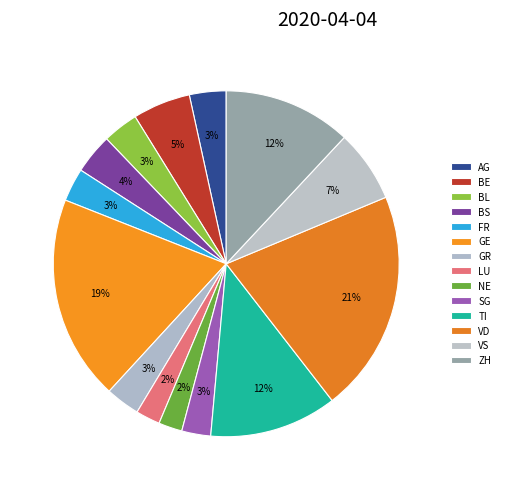

How many slices are in this pie chart?

14